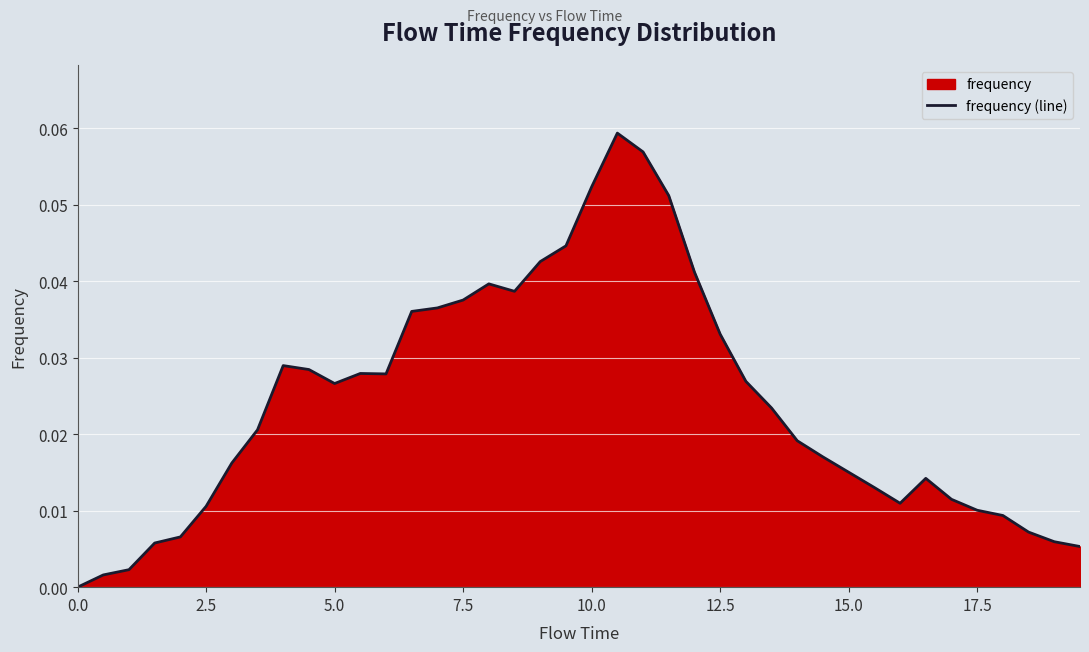

Reading left to right, list all the values displayed in this chart.

0.0	0.0	0.0	0.0	0.0	0.0	0.0	0.0	0.0	0.0	0.0	0.0	0.0	0.0	0.0	0.0	0.0	0.0	0.0	0.0	0.1	0.1	0.1	0.1	0.0	0.0	0.0	0.0	0.0	0.0	0.0	0.0	0.0	0.0	0.0	0.0	0.0	0.0	0.0	0.0